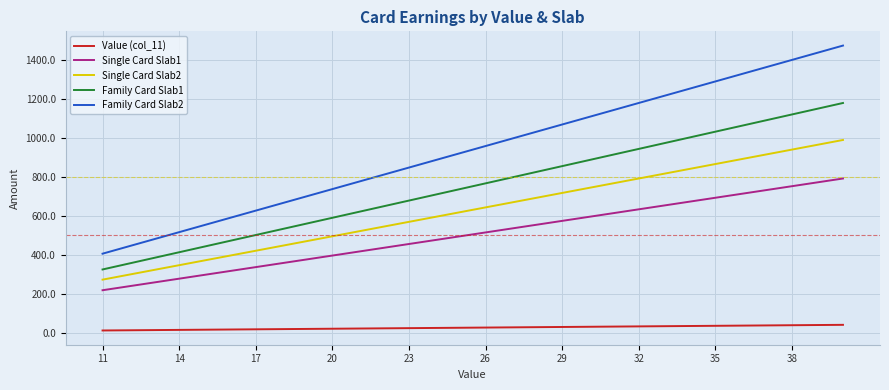

Which series has the largest range (max minus min)?

Family Card Slab2